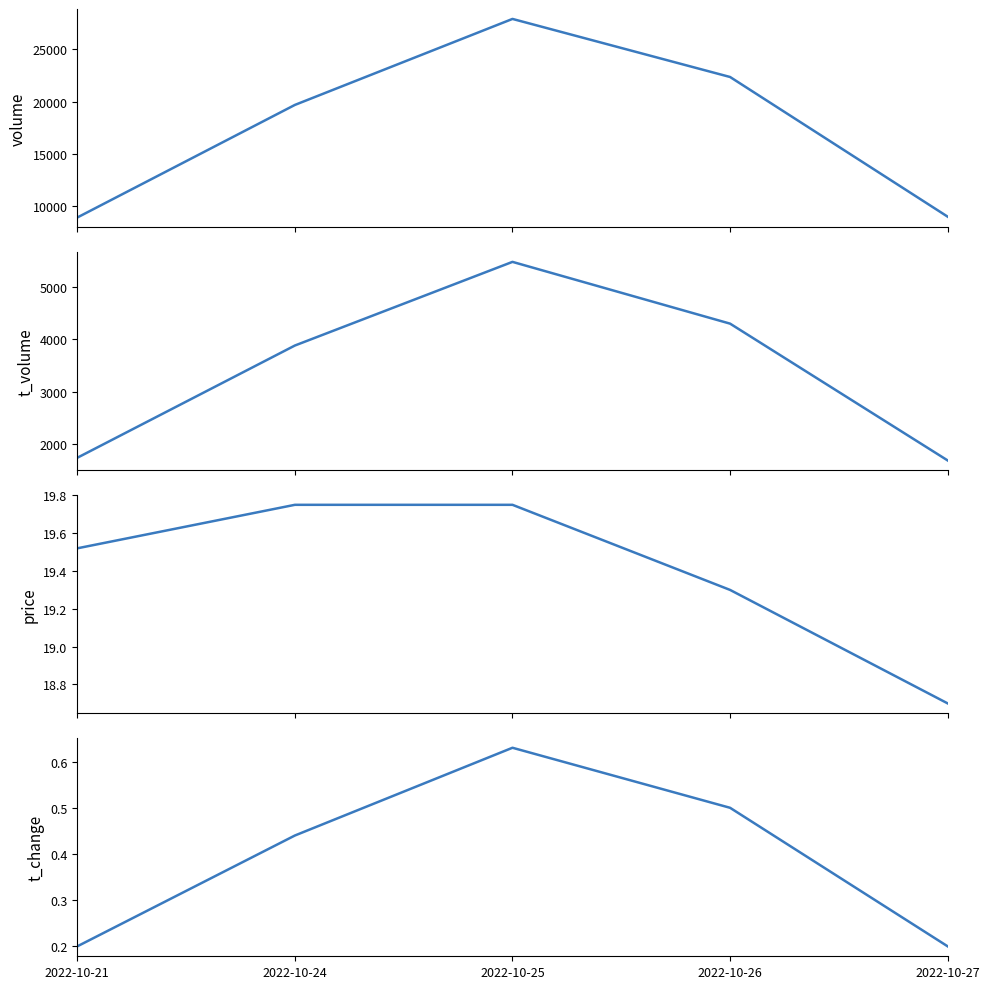

Rank the categories by price value from highest to lowest.

2022-10-24, 2022-10-25, 2022-10-21, 2022-10-26, 2022-10-27